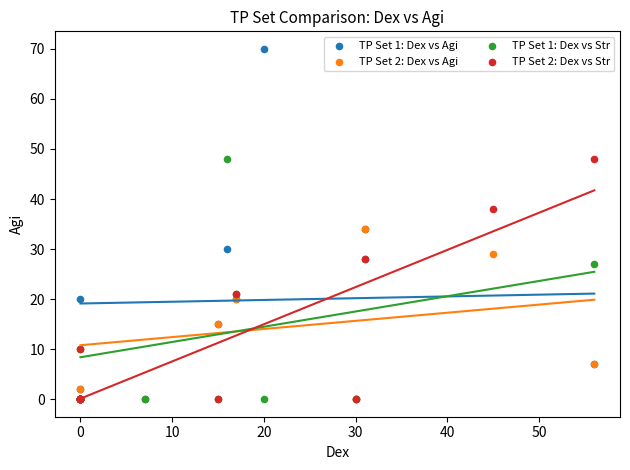

Which series has the largest Y range (max minus min)?

TP Set 1: Dex vs Agi